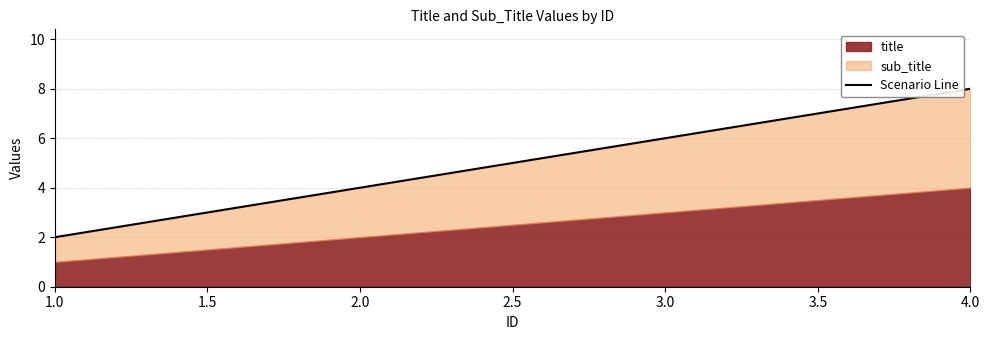

What is the minimum value shown in the chart?

2